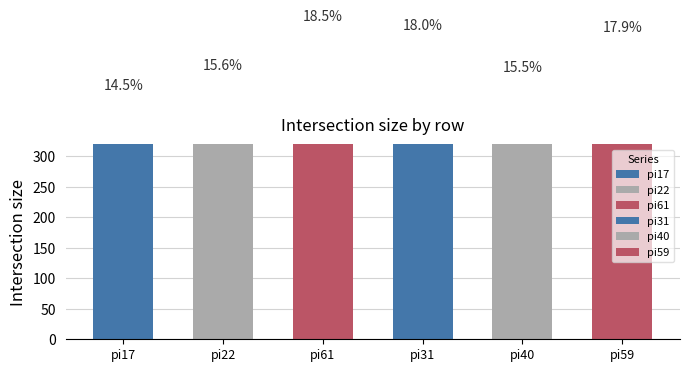

True or false: pi17 has a value of 14 at i24.

False